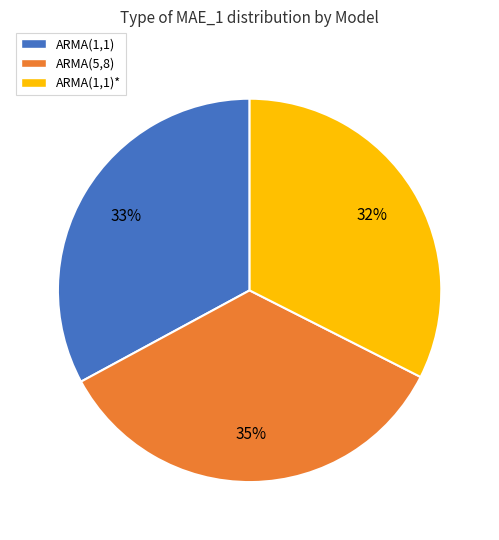

Is the sum of ARMA(1,1) and ARMA(1,1)* greater than half?

Yes